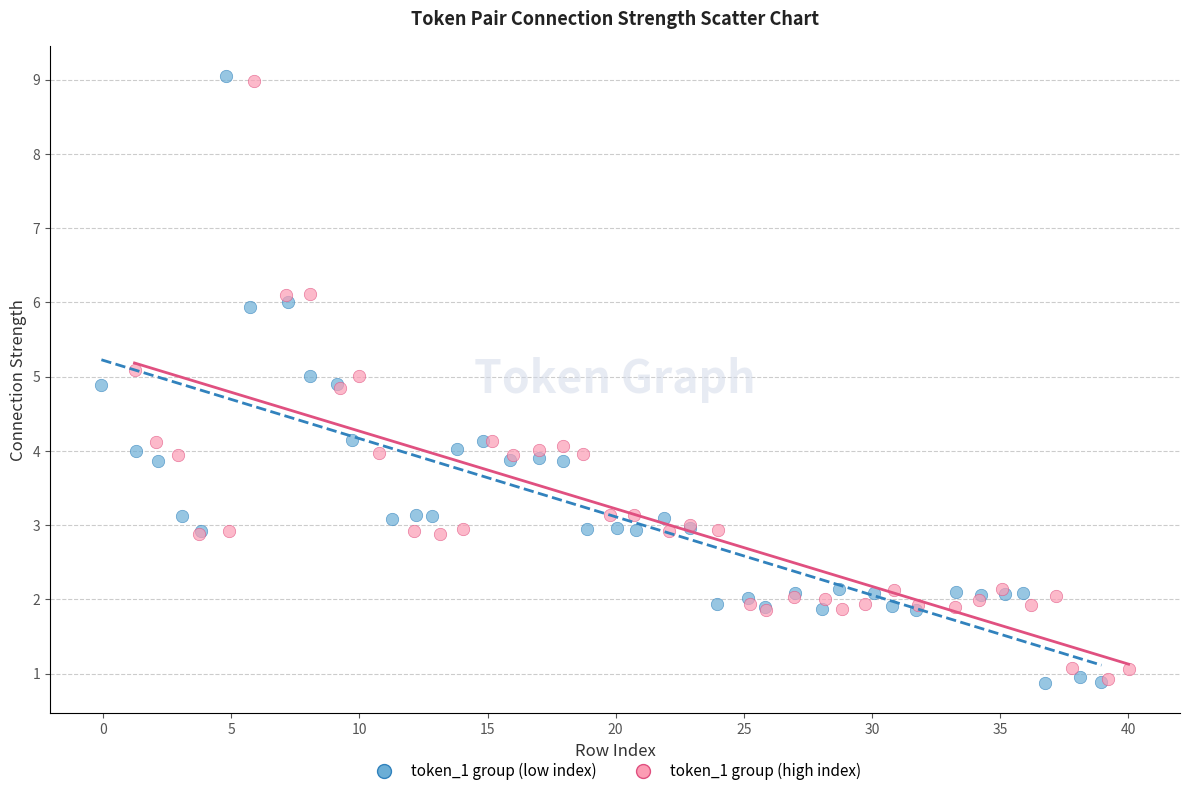

Which series has the widest spread of Y values?

token_1 group (low index)